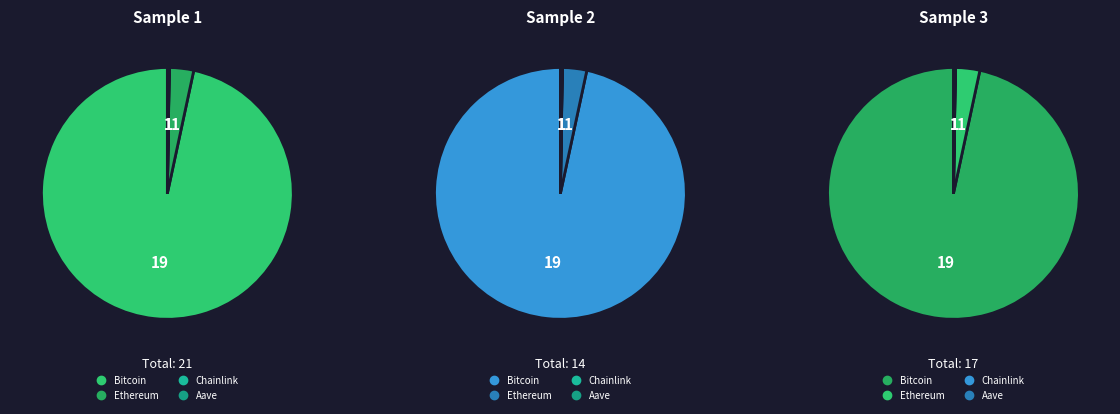

What percentage do Ethereum and Chainlink together represent?

3.1%